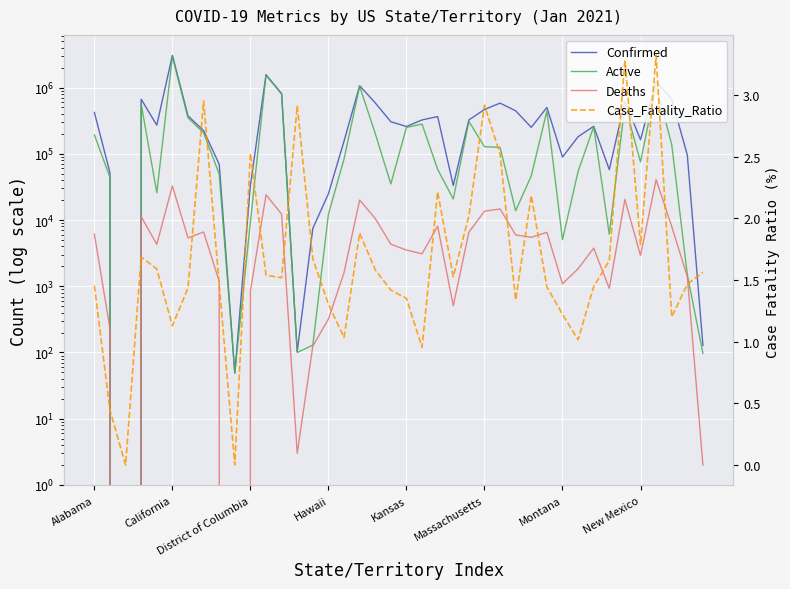

Between Hawaii and Massachusetts, which series saw the biggest shift?

Confirmed